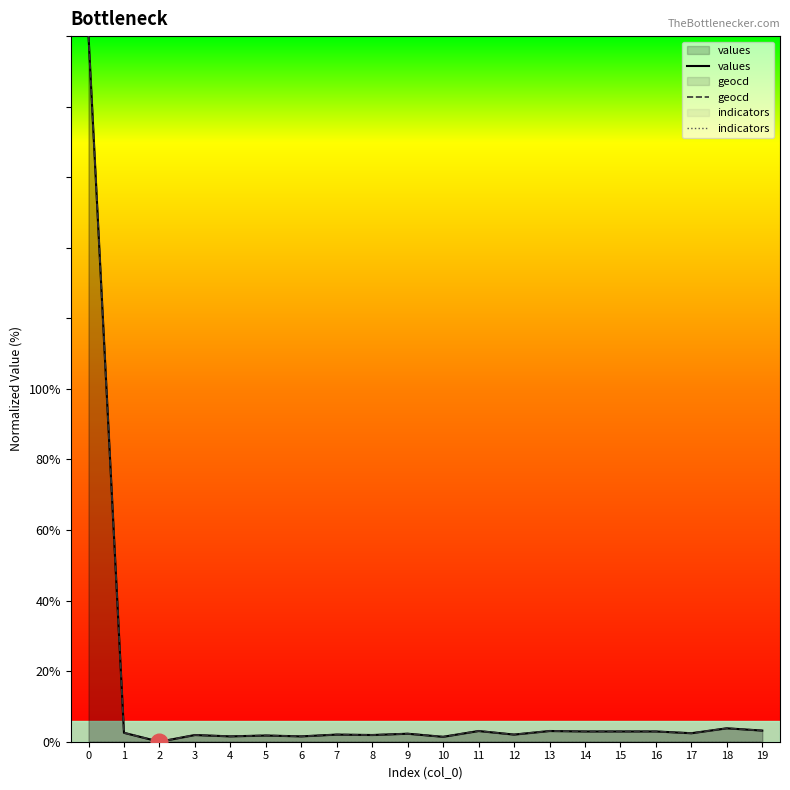

How many values in the geocd series are below 1?

7